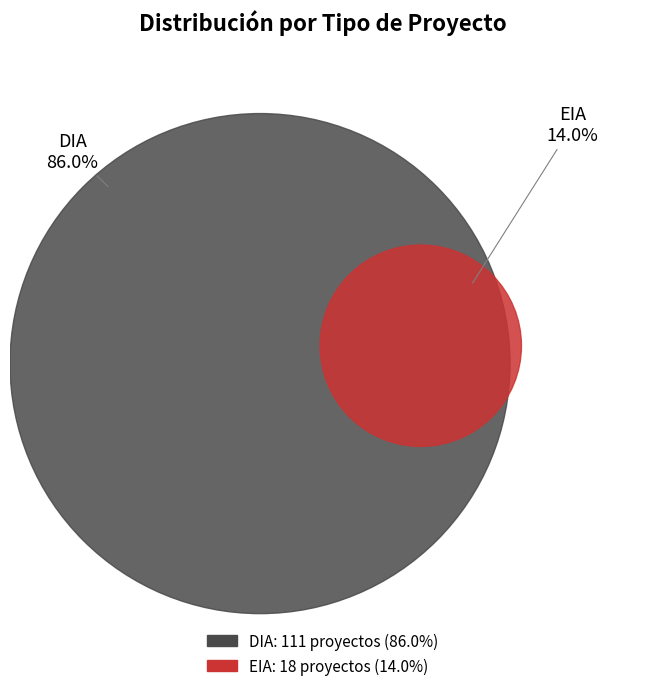

Is EIA the majority of the pie?

No